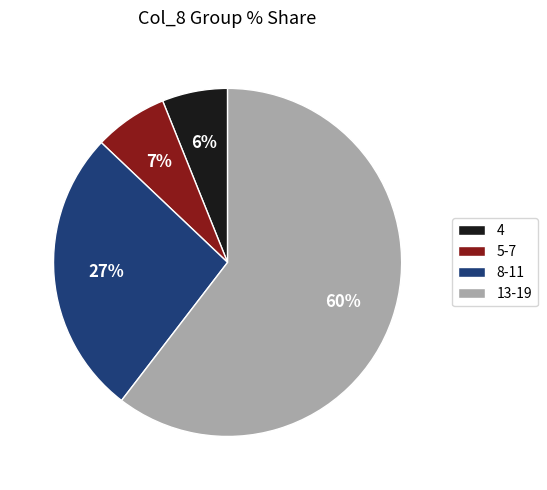

To the nearest percent, what is the average slice percentage?

25%